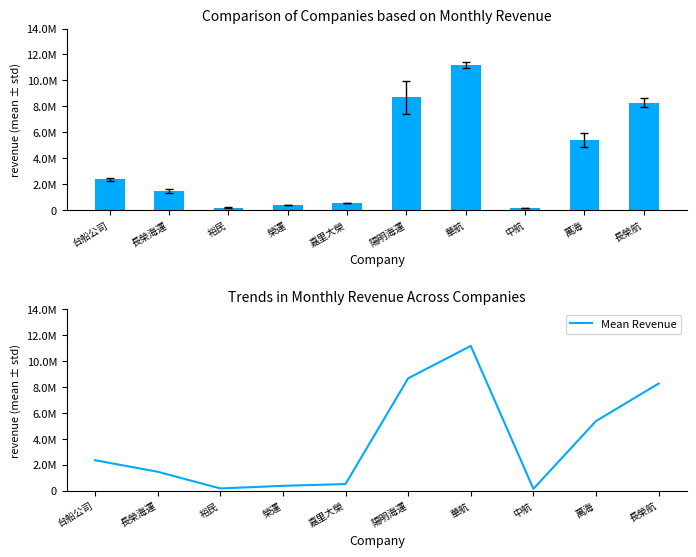

Which category has the highest value across all series?

華航